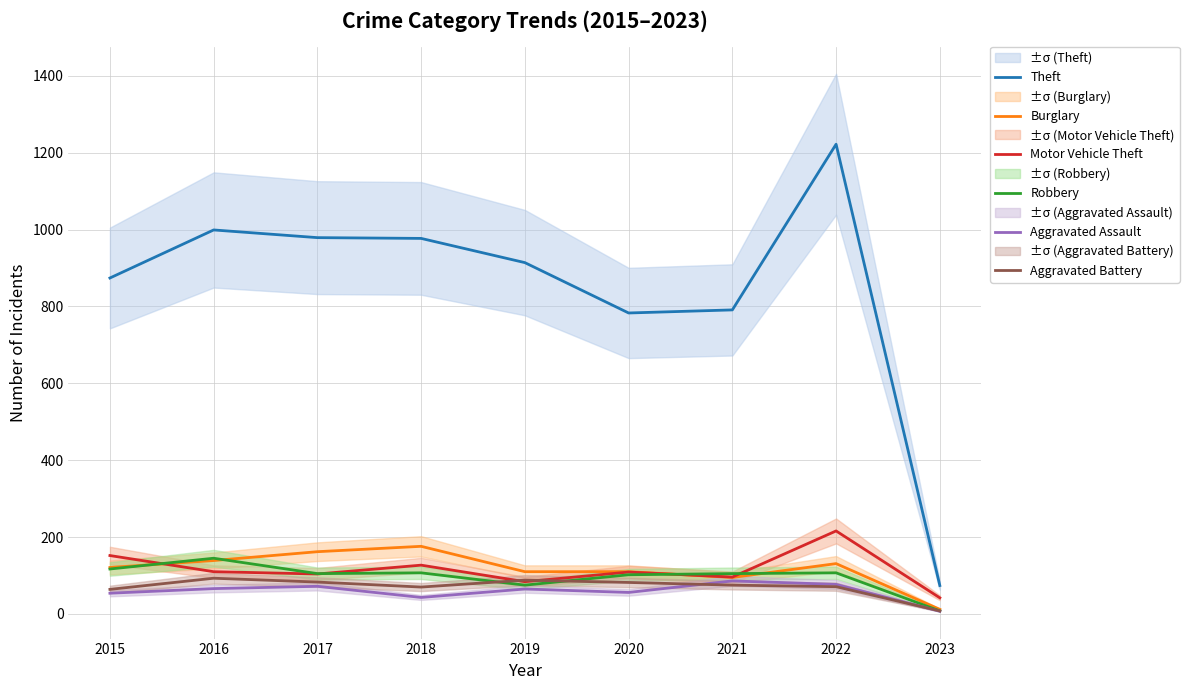

In Theft, how many points are higher than both neighbors (excluding endpoints)?

2